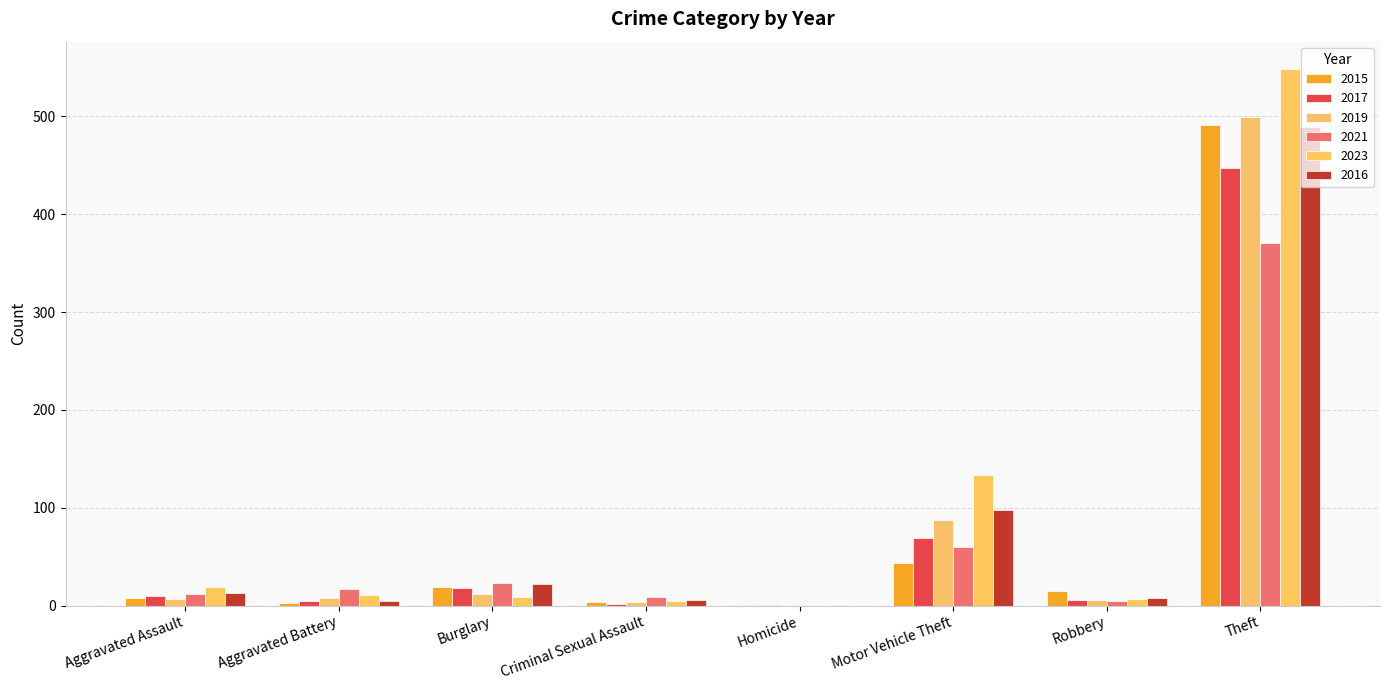

What is the sum of the 2021 values at Aggravated Assault and Burglary?

35